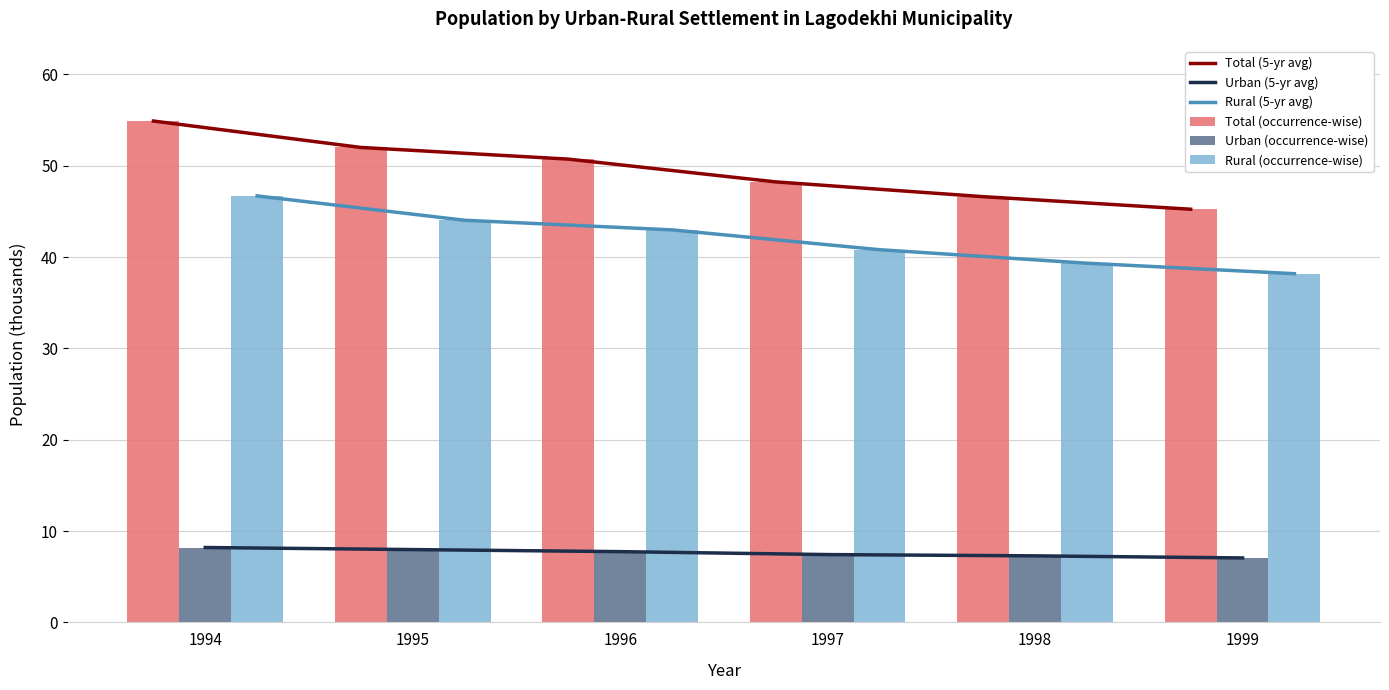

Which category has the highest value across all series?

1994